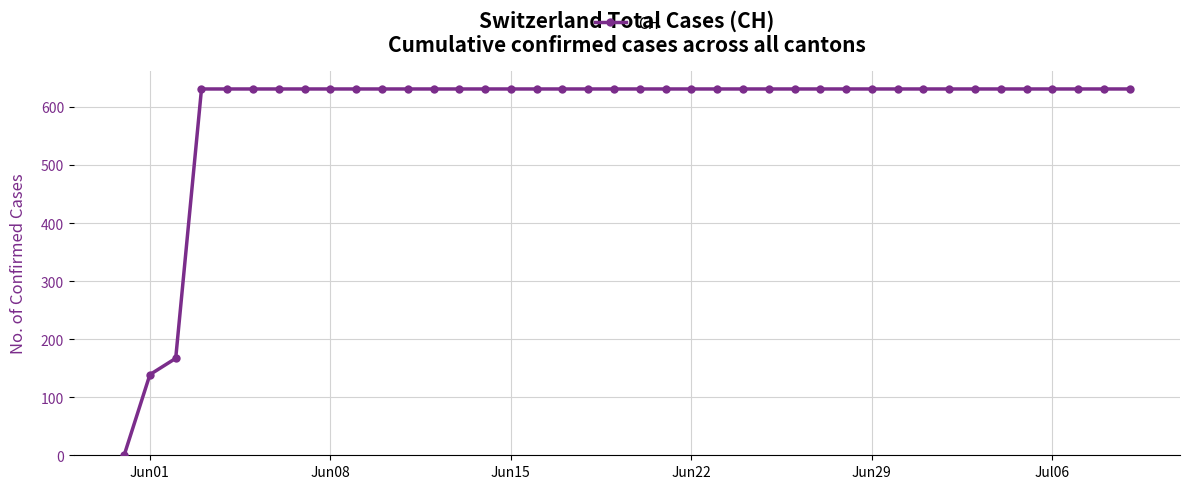

What is the maximum value shown in the chart?

631